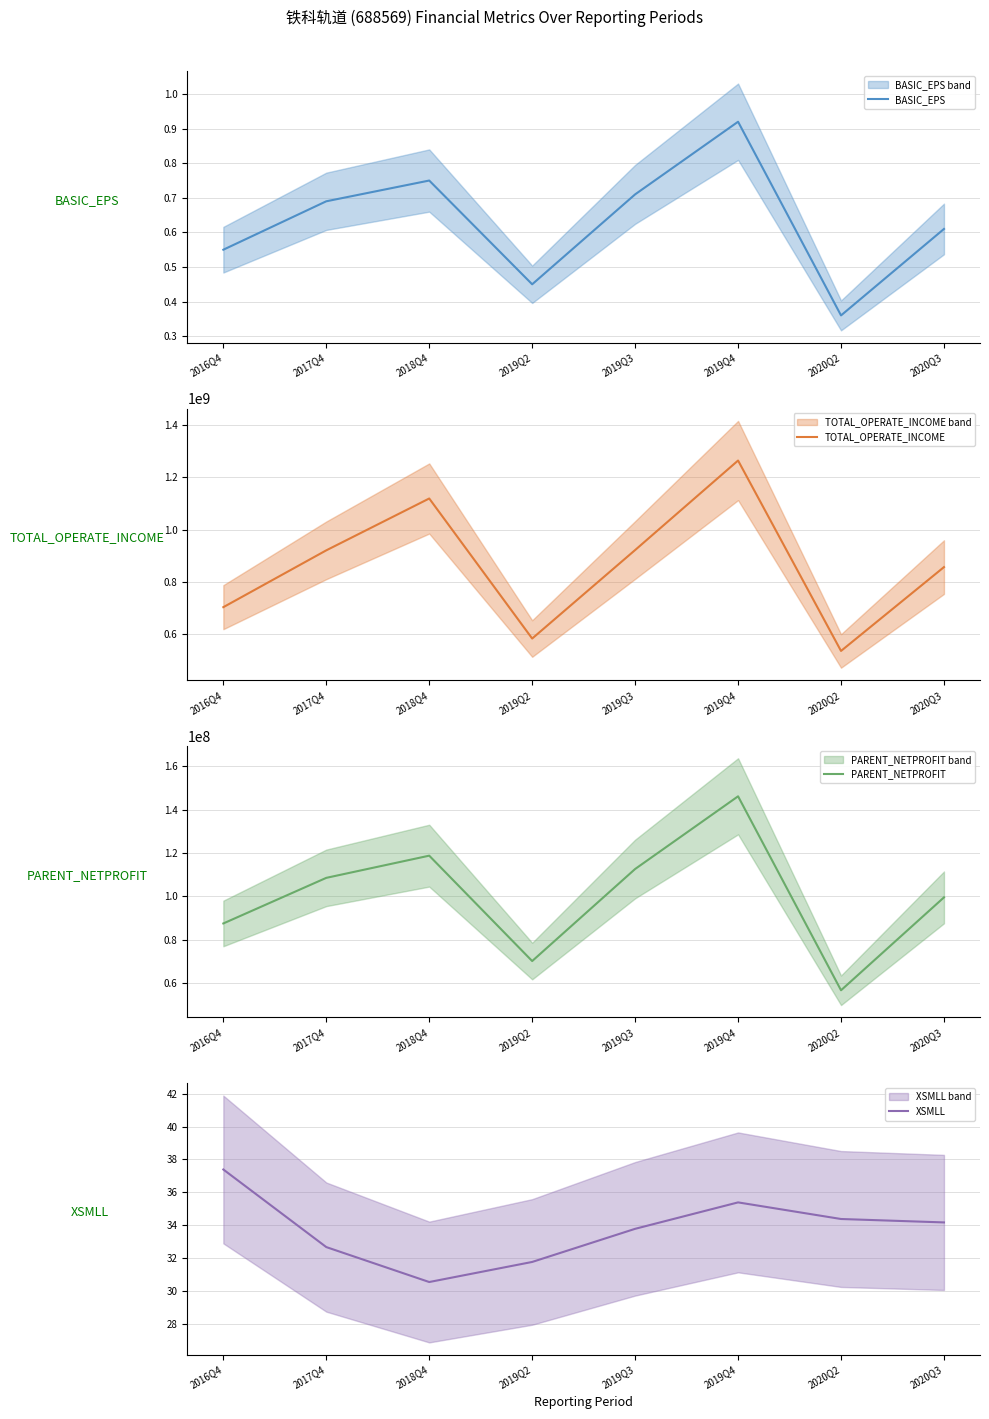

How many lines are shown in the chart?

4